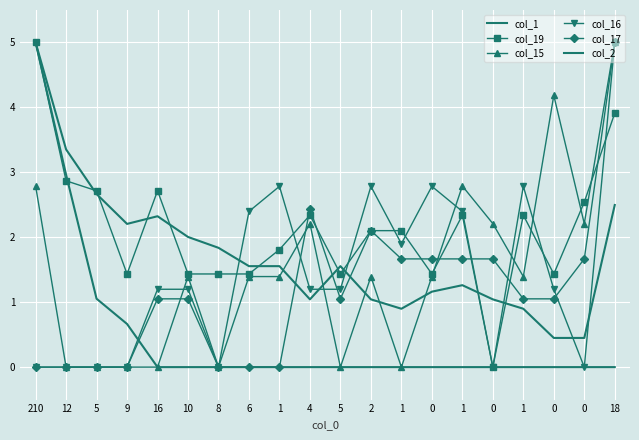

How many lines are shown in the chart?

6